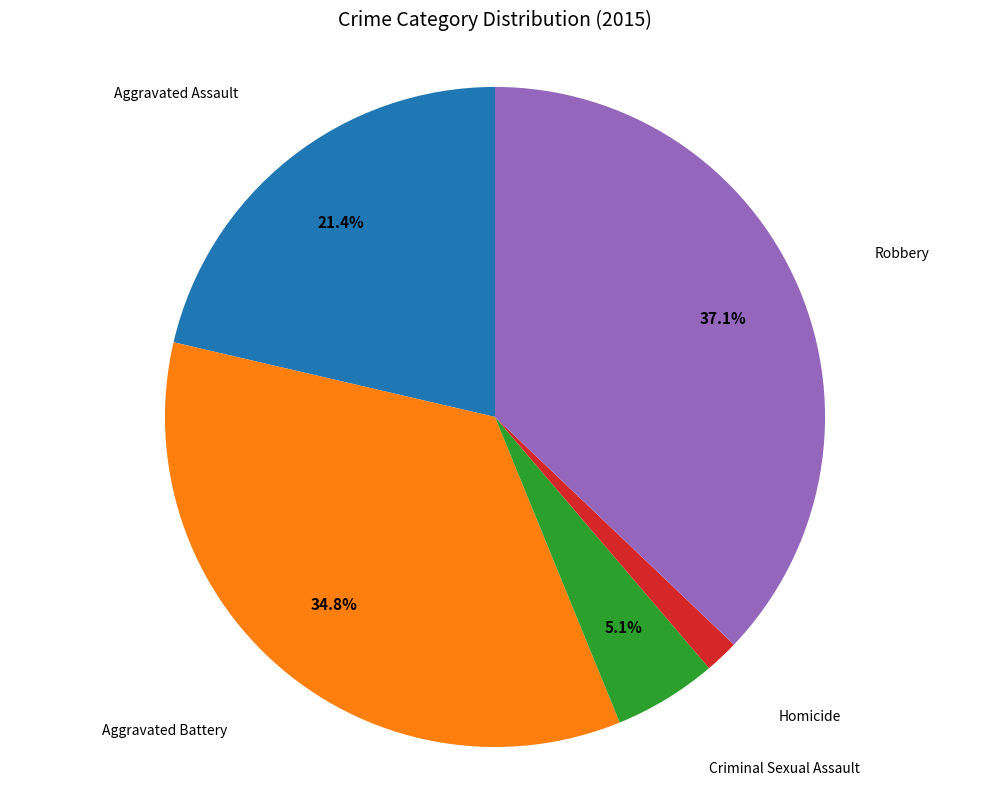

Which slice is the largest?

Robbery